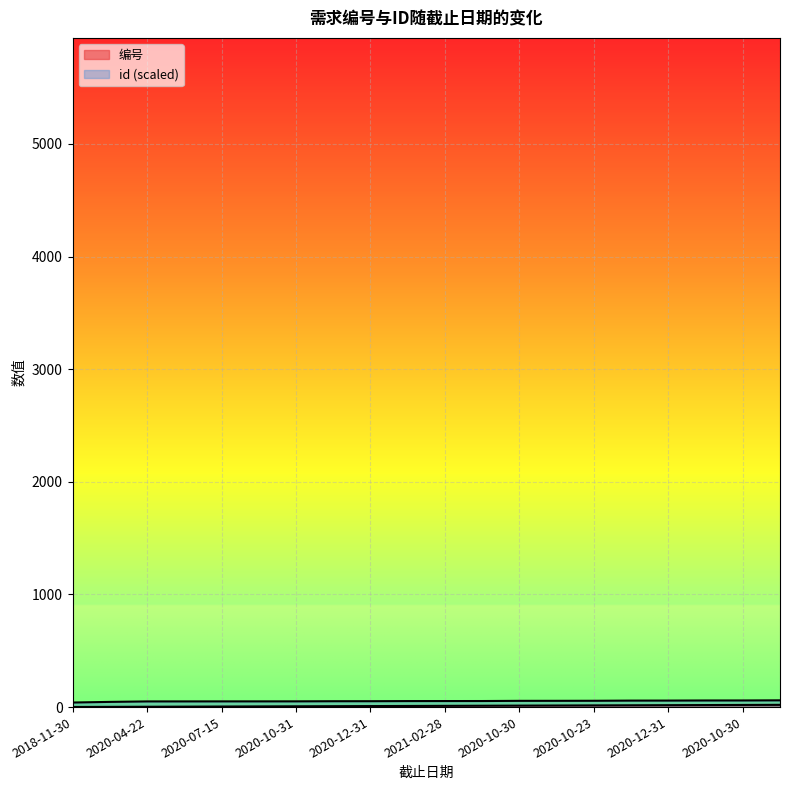

What is the value of the 编号 point at the 2nd from the left?

2.0